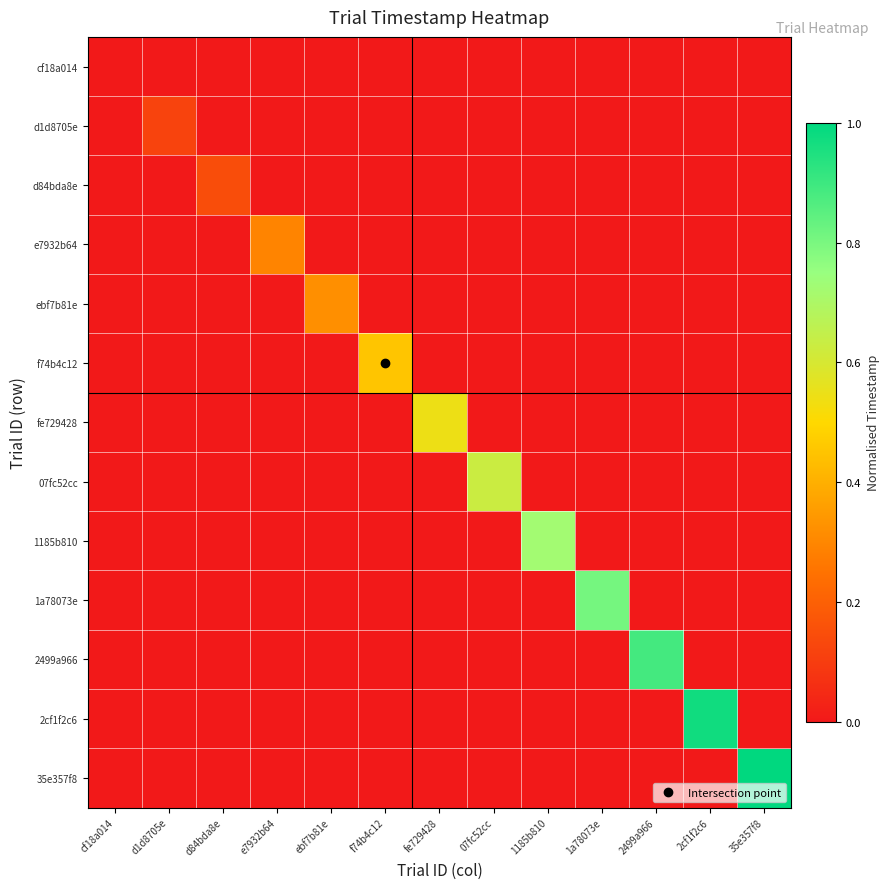

Reading left to right, transcribe all the data shown in this chart.

cf18a014: cf18a014=0.0	d1d8705e=0.0	d84bda8e=0.0	e7932b64=0.0	ebf7b81e=0.0	f74b4c12=0.0	fe729428=0.0	07fc52cc=0.0	1185b810=0.0	1a78073e=0.0	2499a966=0.0	2cf1f2c6=0.0	35e357f8=0.0
d1d8705e: cf18a014=0.0	d1d8705e=0.1	d84bda8e=0.0	e7932b64=0.0	ebf7b81e=0.0	f74b4c12=0.0	fe729428=0.0	07fc52cc=0.0	1185b810=0.0	1a78073e=0.0	2499a966=0.0	2cf1f2c6=0.0	35e357f8=0.0
d84bda8e: cf18a014=0.0	d1d8705e=0.0	d84bda8e=0.1	e7932b64=0.0	ebf7b81e=0.0	f74b4c12=0.0	fe729428=0.0	07fc52cc=0.0	1185b810=0.0	1a78073e=0.0	2499a966=0.0	2cf1f2c6=0.0	35e357f8=0.0
e7932b64: cf18a014=0.0	d1d8705e=0.0	d84bda8e=0.0	e7932b64=0.3	ebf7b81e=0.0	f74b4c12=0.0	fe729428=0.0	07fc52cc=0.0	1185b810=0.0	1a78073e=0.0	2499a966=0.0	2cf1f2c6=0.0	35e357f8=0.0
ebf7b81e: cf18a014=0.0	d1d8705e=0.0	d84bda8e=0.0	e7932b64=0.0	ebf7b81e=0.3	f74b4c12=0.0	fe729428=0.0	07fc52cc=0.0	1185b810=0.0	1a78073e=0.0	2499a966=0.0	2cf1f2c6=0.0	35e357f8=0.0
f74b4c12: cf18a014=0.0	d1d8705e=0.0	d84bda8e=0.0	e7932b64=0.0	ebf7b81e=0.0	f74b4c12=0.5	fe729428=0.0	07fc52cc=0.0	1185b810=0.0	1a78073e=0.0	2499a966=0.0	2cf1f2c6=0.0	35e357f8=0.0
fe729428: cf18a014=0.0	d1d8705e=0.0	d84bda8e=0.0	e7932b64=0.0	ebf7b81e=0.0	f74b4c12=0.0	fe729428=0.5	07fc52cc=0.0	1185b810=0.0	1a78073e=0.0	2499a966=0.0	2cf1f2c6=0.0	35e357f8=0.0
07fc52cc: cf18a014=0.0	d1d8705e=0.0	d84bda8e=0.0	e7932b64=0.0	ebf7b81e=0.0	f74b4c12=0.0	fe729428=0.0	07fc52cc=0.6	1185b810=0.0	1a78073e=0.0	2499a966=0.0	2cf1f2c6=0.0	35e357f8=0.0
1185b810: cf18a014=0.0	d1d8705e=0.0	d84bda8e=0.0	e7932b64=0.0	ebf7b81e=0.0	f74b4c12=0.0	fe729428=0.0	07fc52cc=0.0	1185b810=0.7	1a78073e=0.0	2499a966=0.0	2cf1f2c6=0.0	35e357f8=0.0
1a78073e: cf18a014=0.0	d1d8705e=0.0	d84bda8e=0.0	e7932b64=0.0	ebf7b81e=0.0	f74b4c12=0.0	fe729428=0.0	07fc52cc=0.0	1185b810=0.0	1a78073e=0.8	2499a966=0.0	2cf1f2c6=0.0	35e357f8=0.0
2499a966: cf18a014=0.0	d1d8705e=0.0	d84bda8e=0.0	e7932b64=0.0	ebf7b81e=0.0	f74b4c12=0.0	fe729428=0.0	07fc52cc=0.0	1185b810=0.0	1a78073e=0.0	2499a966=0.9	2cf1f2c6=0.0	35e357f8=0.0
2cf1f2c6: cf18a014=0.0	d1d8705e=0.0	d84bda8e=0.0	e7932b64=0.0	ebf7b81e=0.0	f74b4c12=0.0	fe729428=0.0	07fc52cc=0.0	1185b810=0.0	1a78073e=0.0	2499a966=0.0	2cf1f2c6=1.0	35e357f8=0.0
35e357f8: cf18a014=0.0	d1d8705e=0.0	d84bda8e=0.0	e7932b64=0.0	ebf7b81e=0.0	f74b4c12=0.0	fe729428=0.0	07fc52cc=0.0	1185b810=0.0	1a78073e=0.0	2499a966=0.0	2cf1f2c6=0.0	35e357f8=1.0